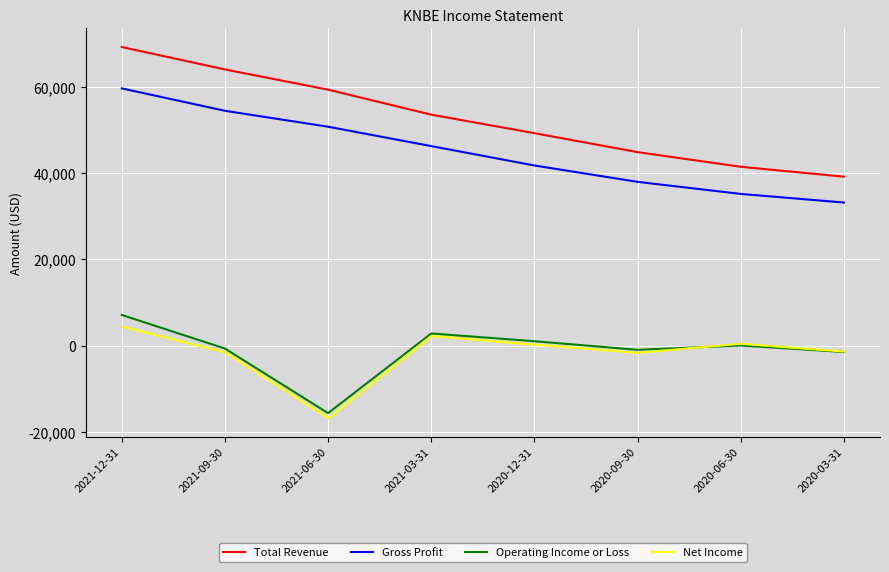

Which series has the largest total across all categories?

Total Revenue